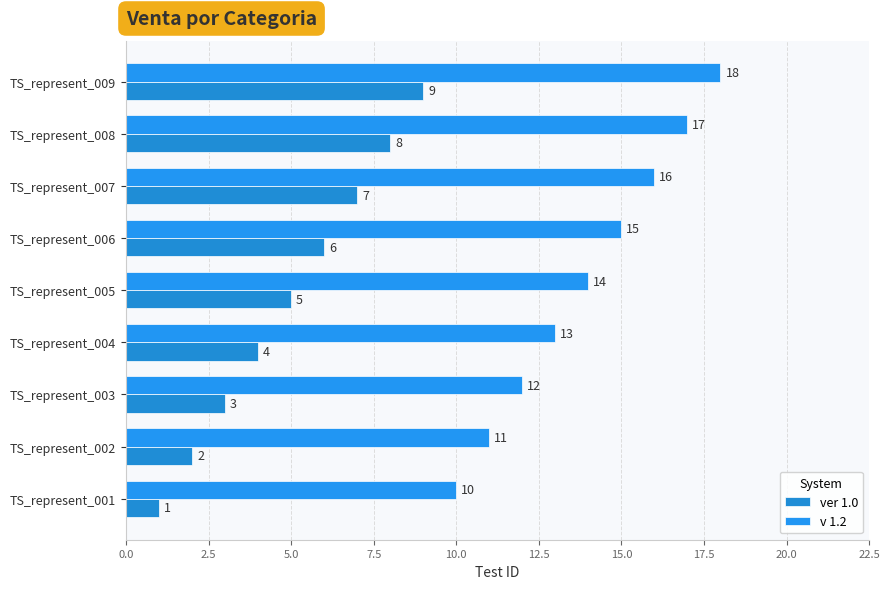

Which series has the widest spread of values?

ver 1.0